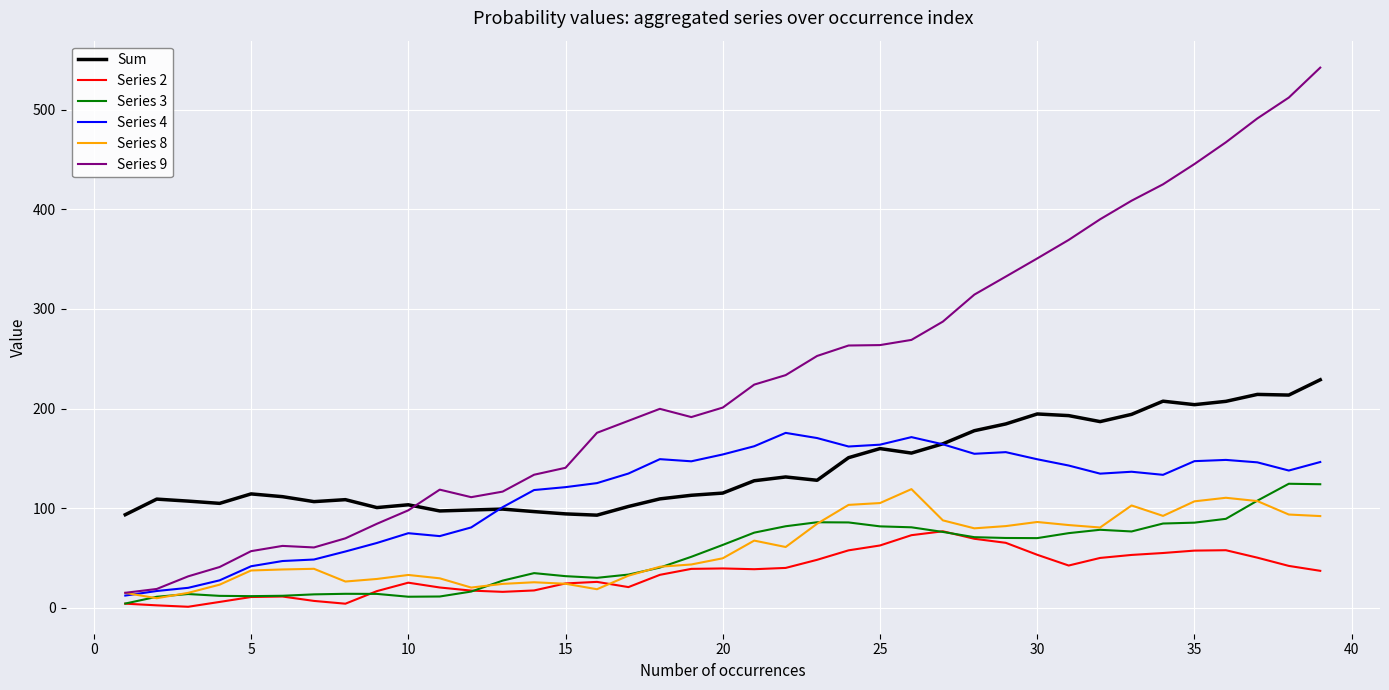

What are all the series names shown in the legend?

Sum, Series 2, Series 3, Series 4, Series 8, Series 9